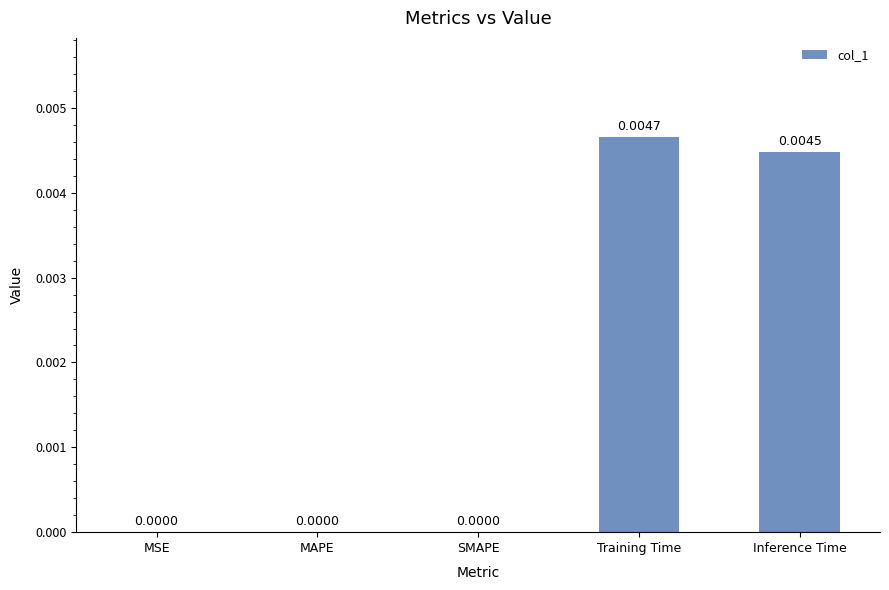

Which label corresponds to the largest value in the chart?

Training Time